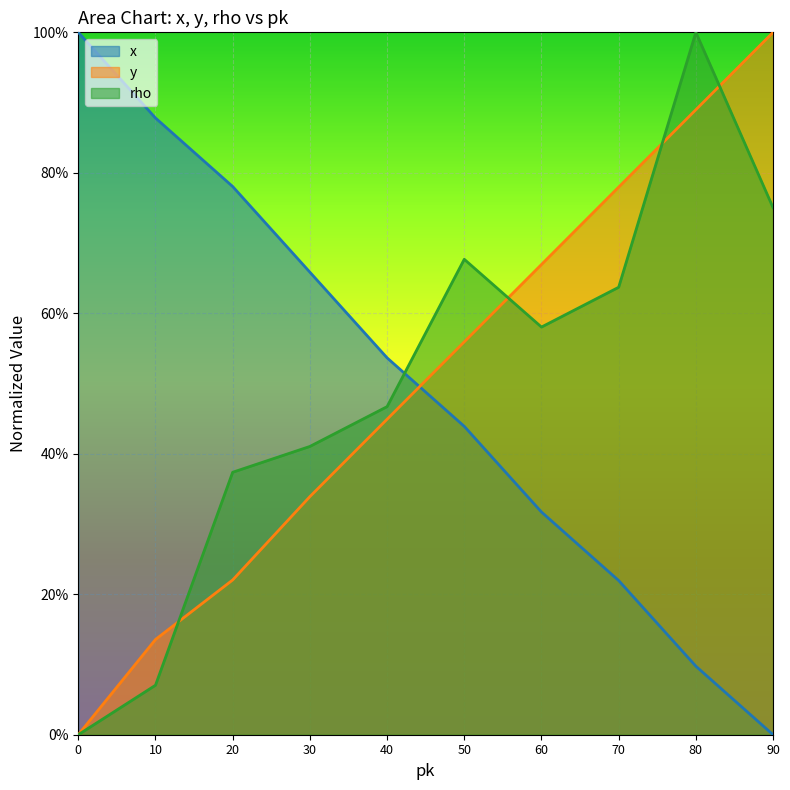

Rank the categories by x value from lowest to highest.

90, 80, 70, 60, 50, 40, 30, 20, 10, 0